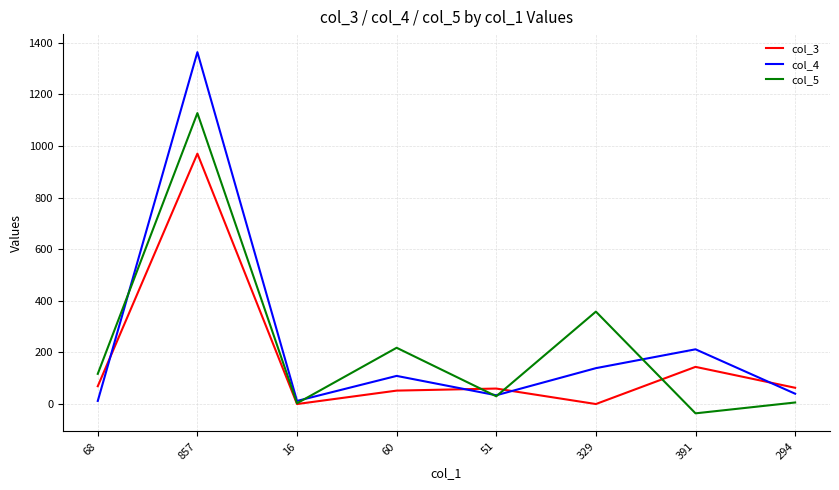

Between which two adjacent categories do col_4 and col_3 first intersect?

68 and 857